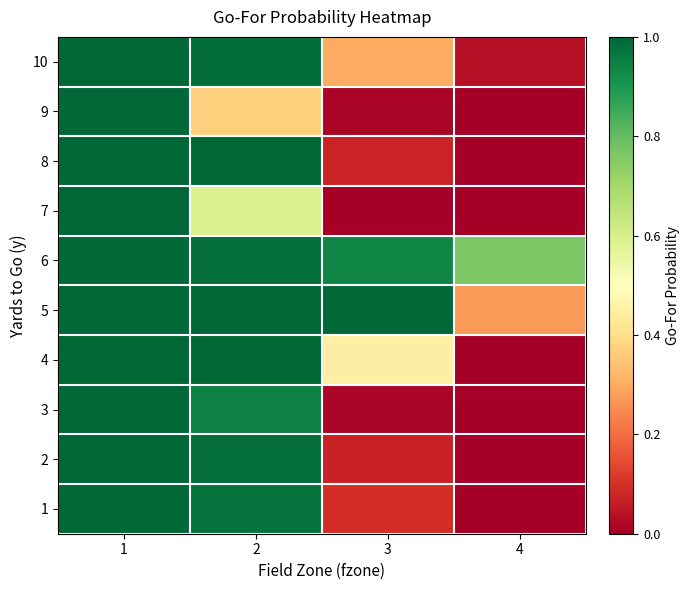

List the series in order of their peak value, highest first.

1, 2, 3, 4, 5, 8, 10, 7, 9, 6